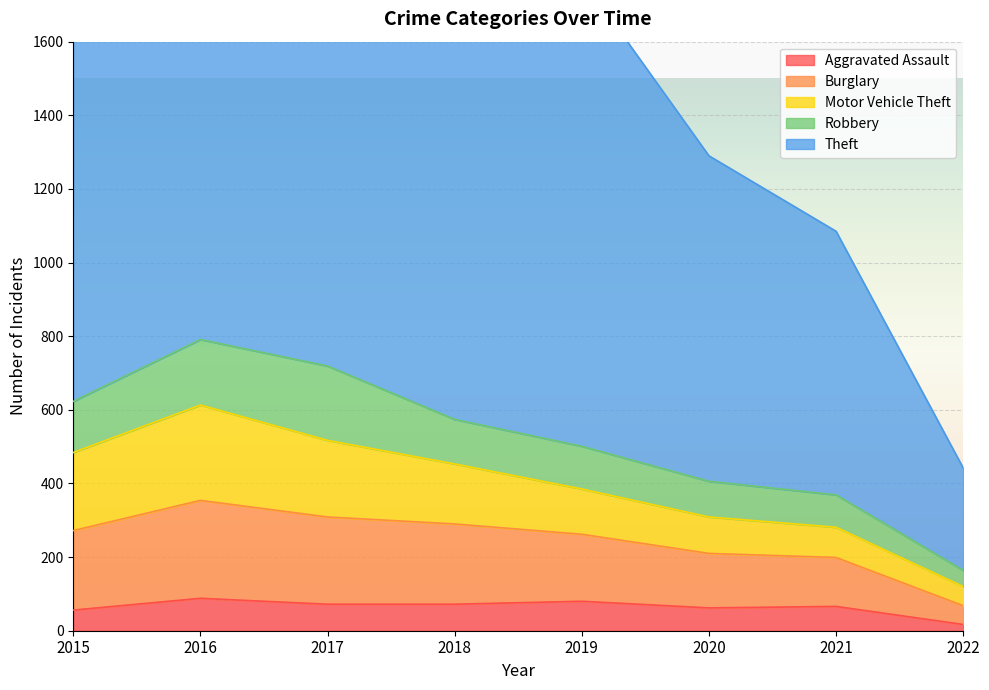

What is the total value across all series at 2020?

1290